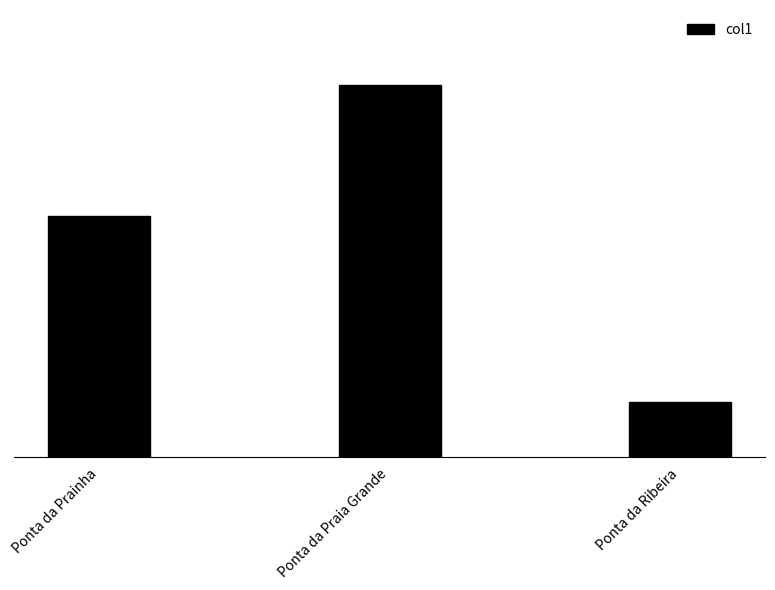

How many values are between 5 and 34?

3